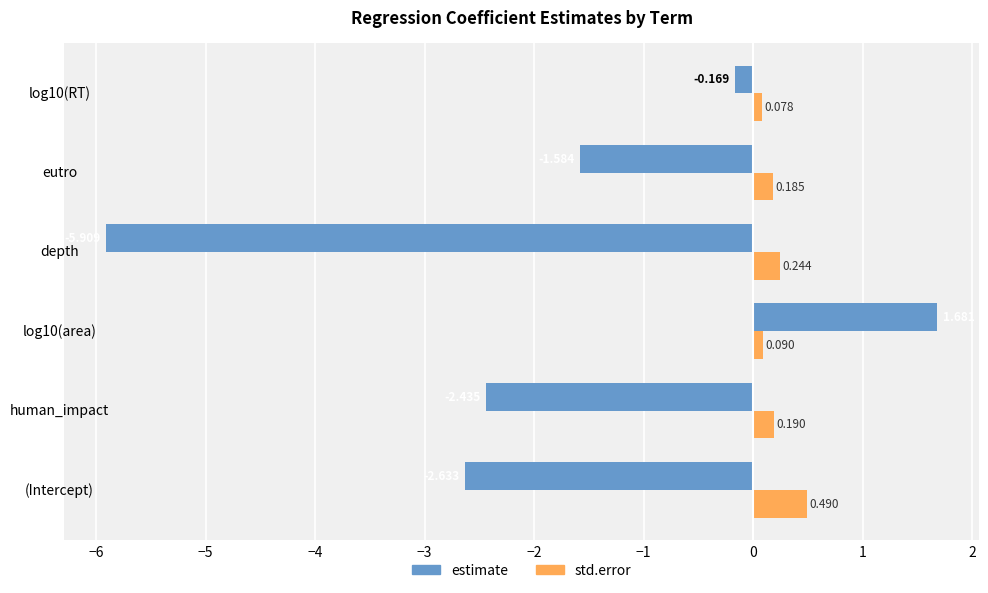

Which label corresponds to the smallest value in the chart?

depth